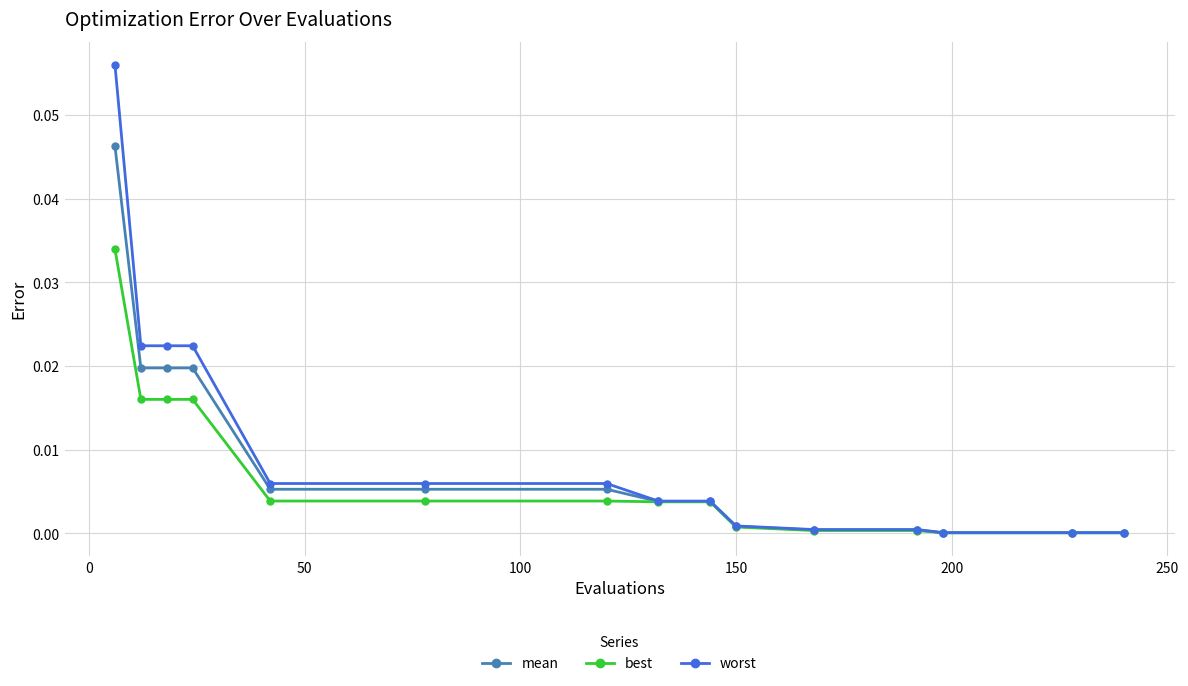

Rank the series by their maximum value, from highest to lowest.

worst, mean, best